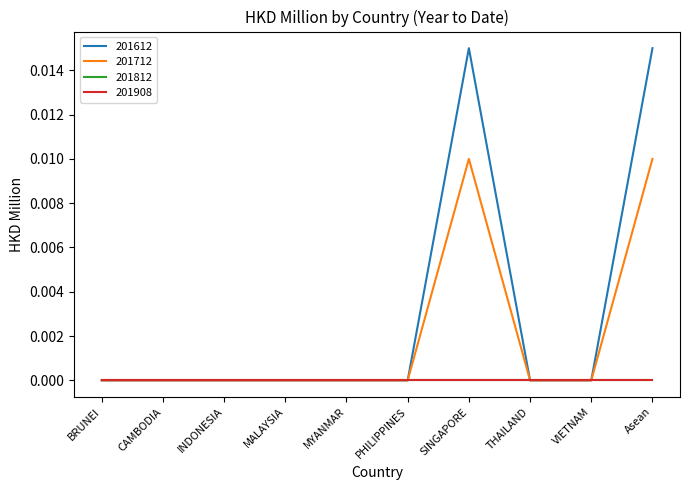

How many lines are shown in the chart?

4